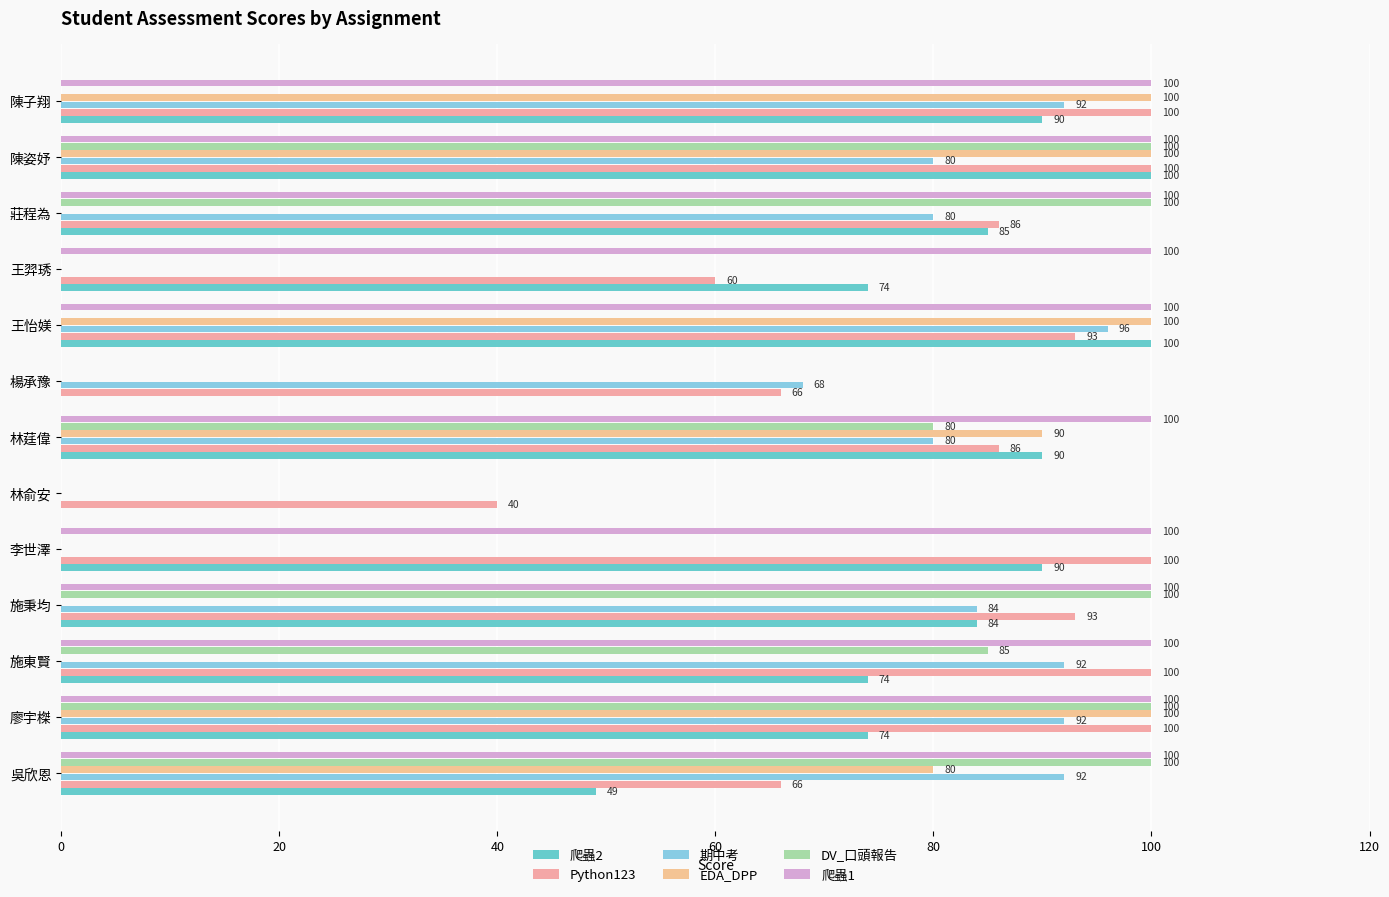

How many distinct data groups are displayed?

6